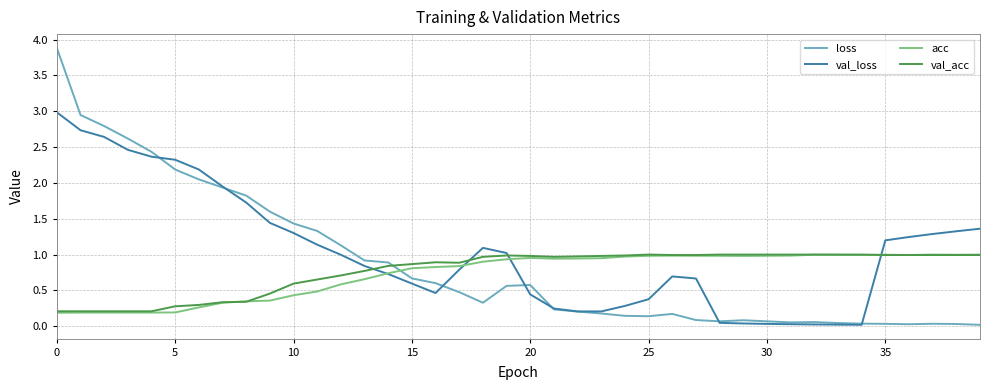

Which series has the largest range (max minus min)?

loss